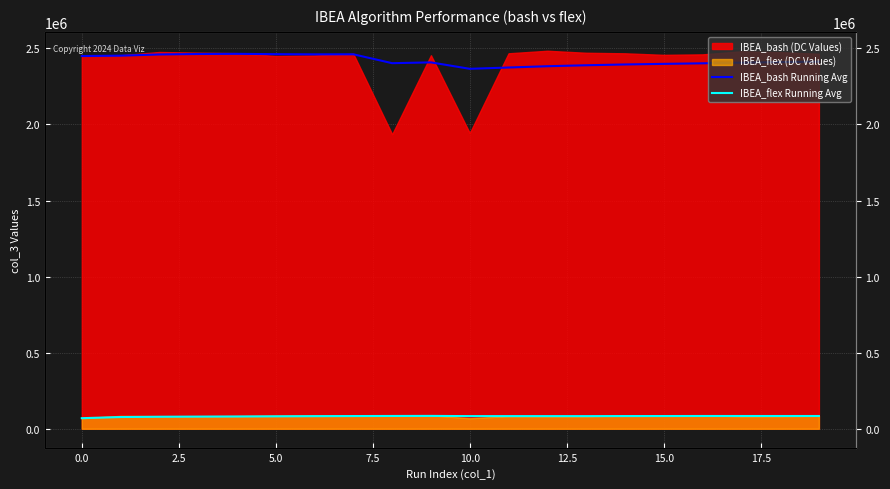

Which has a higher value, 13 or 5.0?

5.0